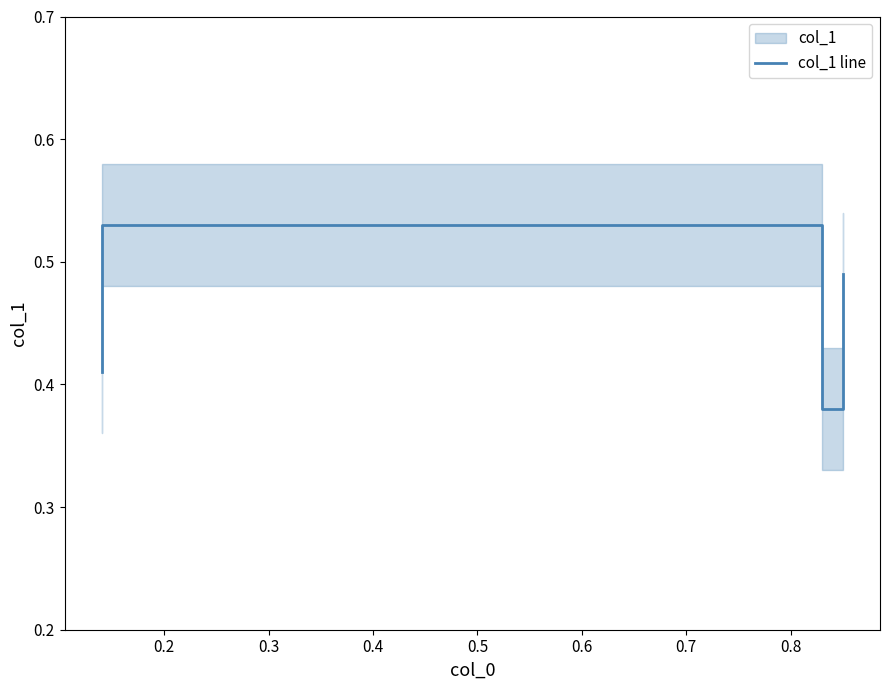

True or false: there are more than 2 points higher than both neighbors.

False